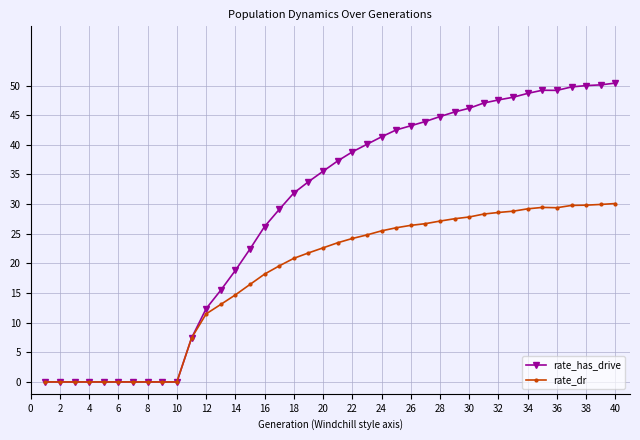

Which series has the largest total across all categories?

rate_has_drive